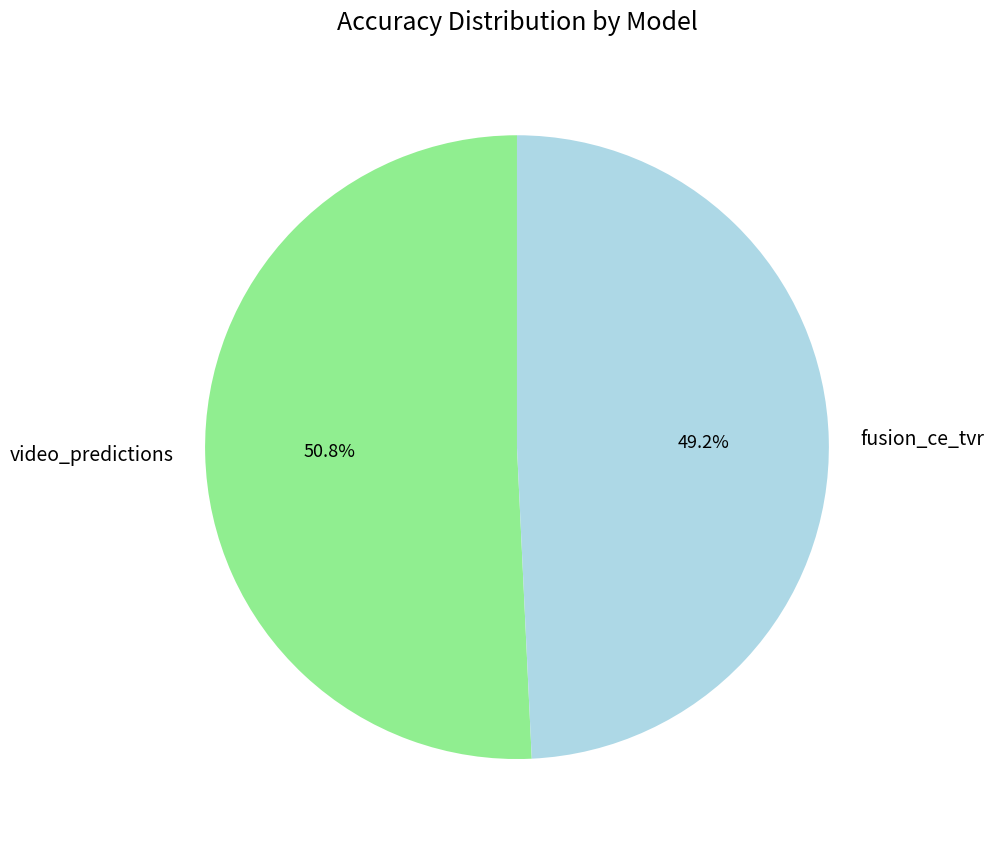

To the nearest percent, what is the difference between the fusion_ce_tvr and video_predictions slice percentages?

2%